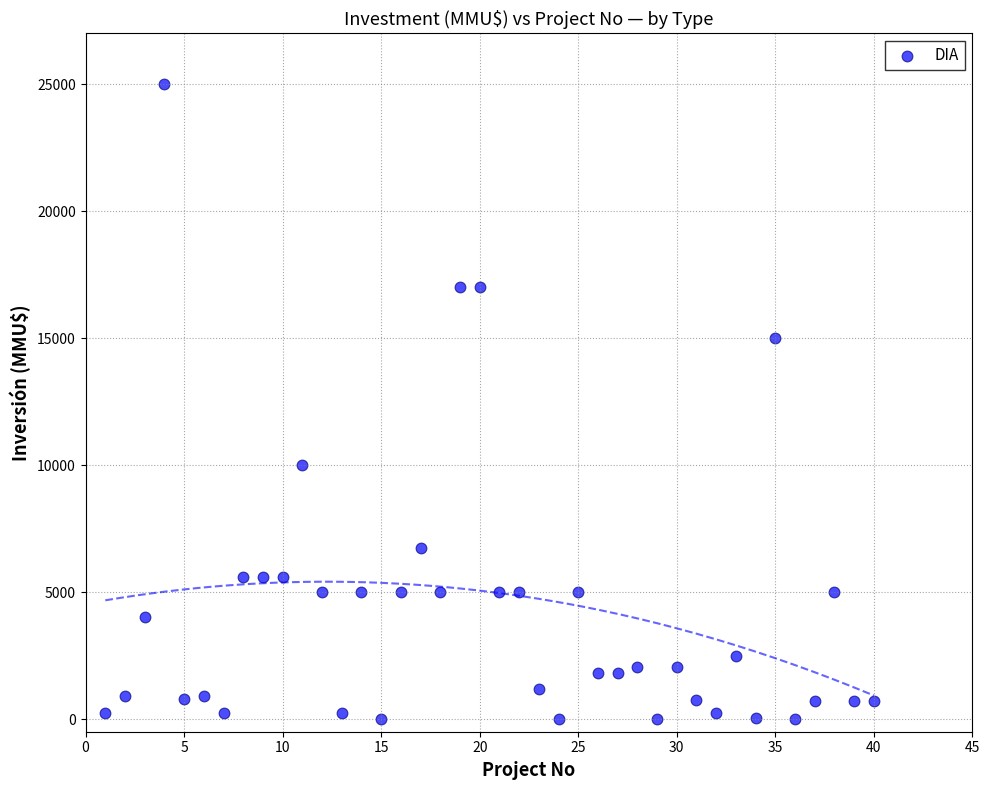

What is the range of Y values (max minus min)?

25000